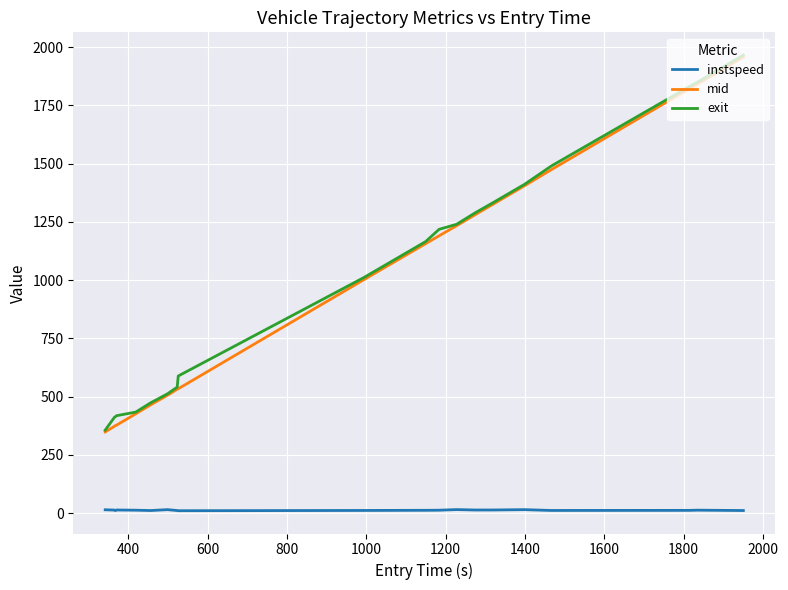

True or false: exit and instspeed intersect in this chart.

False